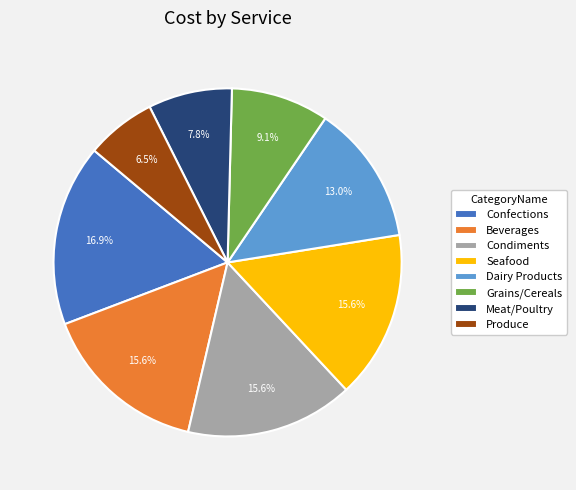

True or false: Meat/Poultry accounts for 8% of the total.

True